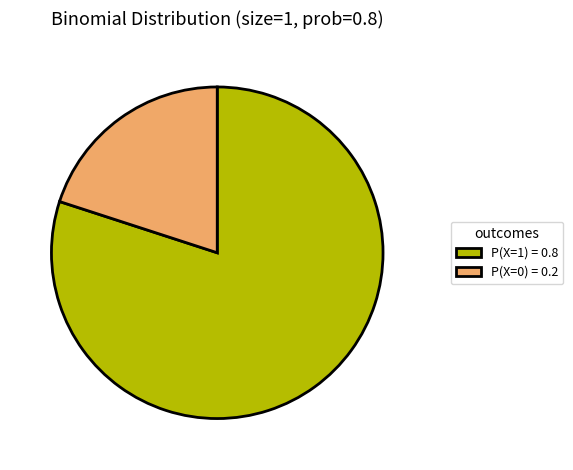

What is the majority slice?

P(X=1) = 0.8